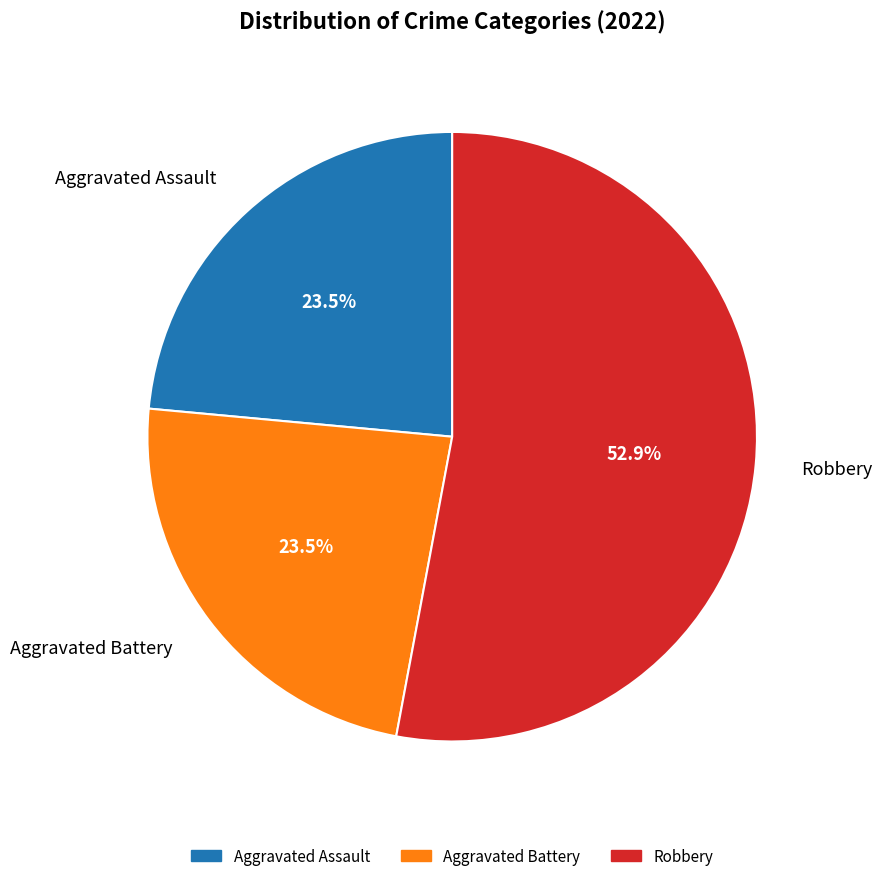

Which slice is the largest?

Robbery